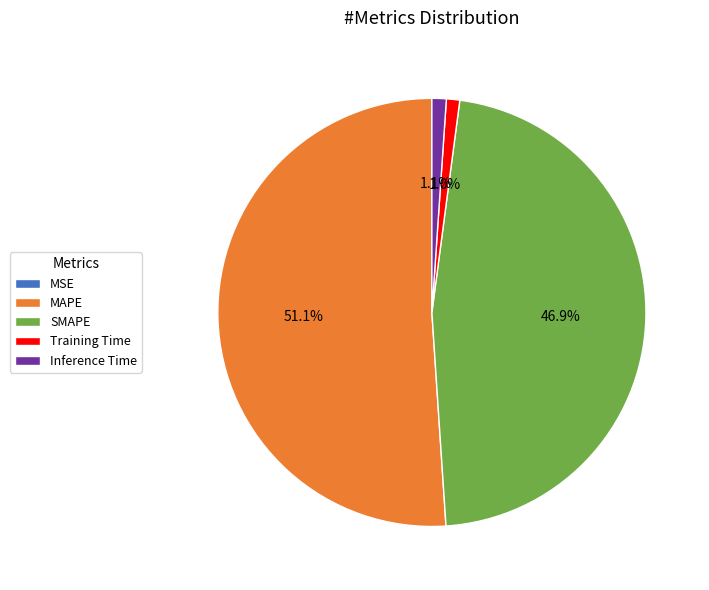

To the nearest percent, what percentage of the pie is SMAPE?

47%